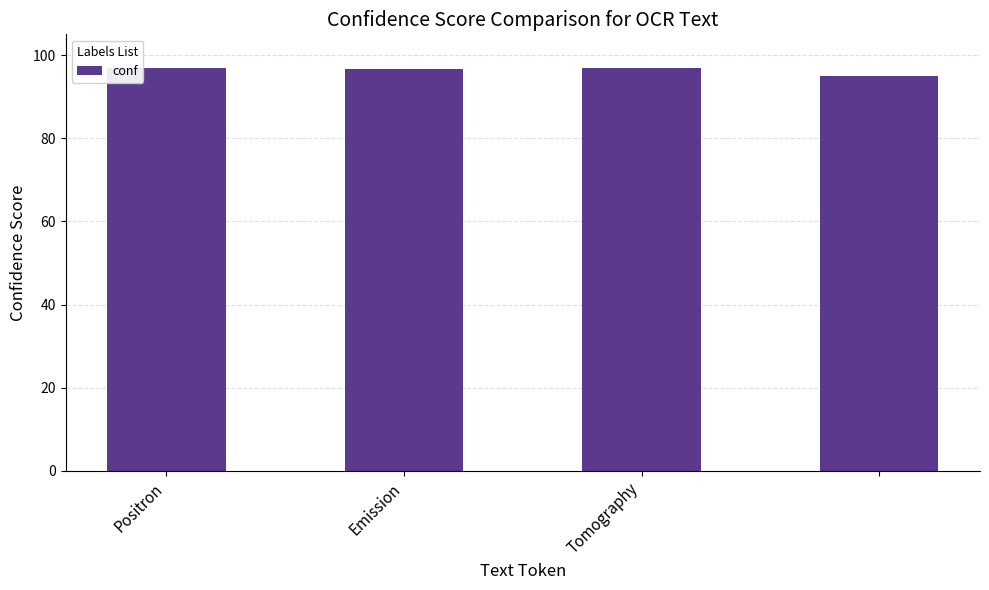

What is the average value?

96.4